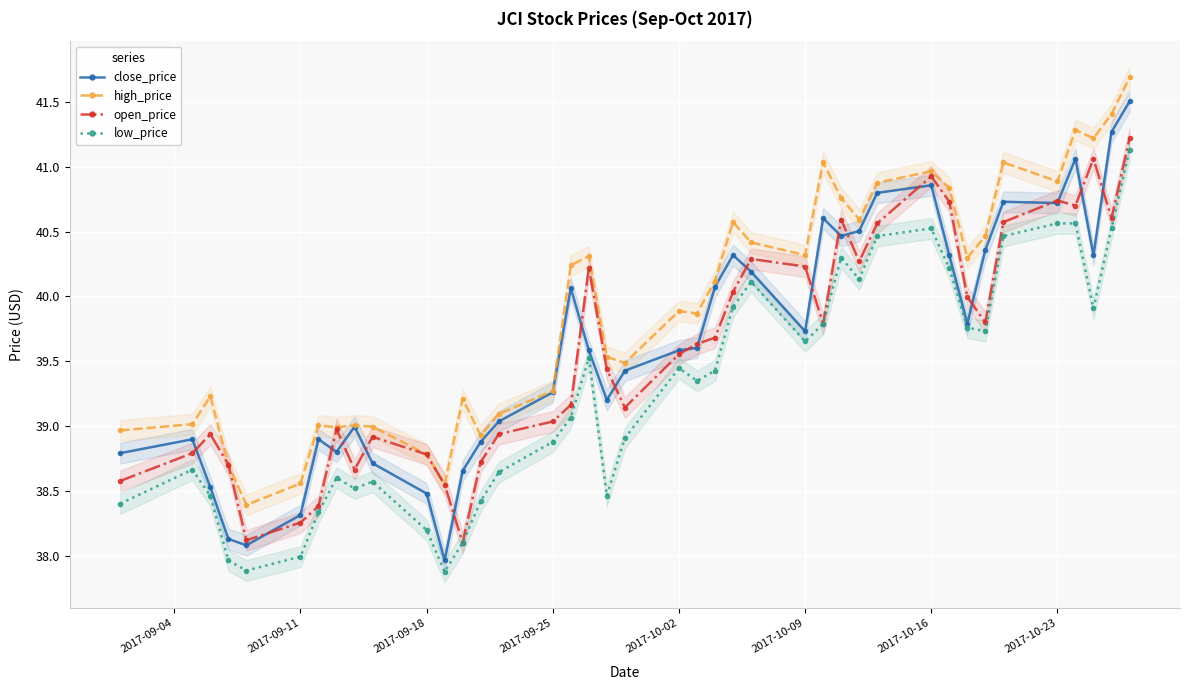

What is the highest value of the high_price series?

41.7